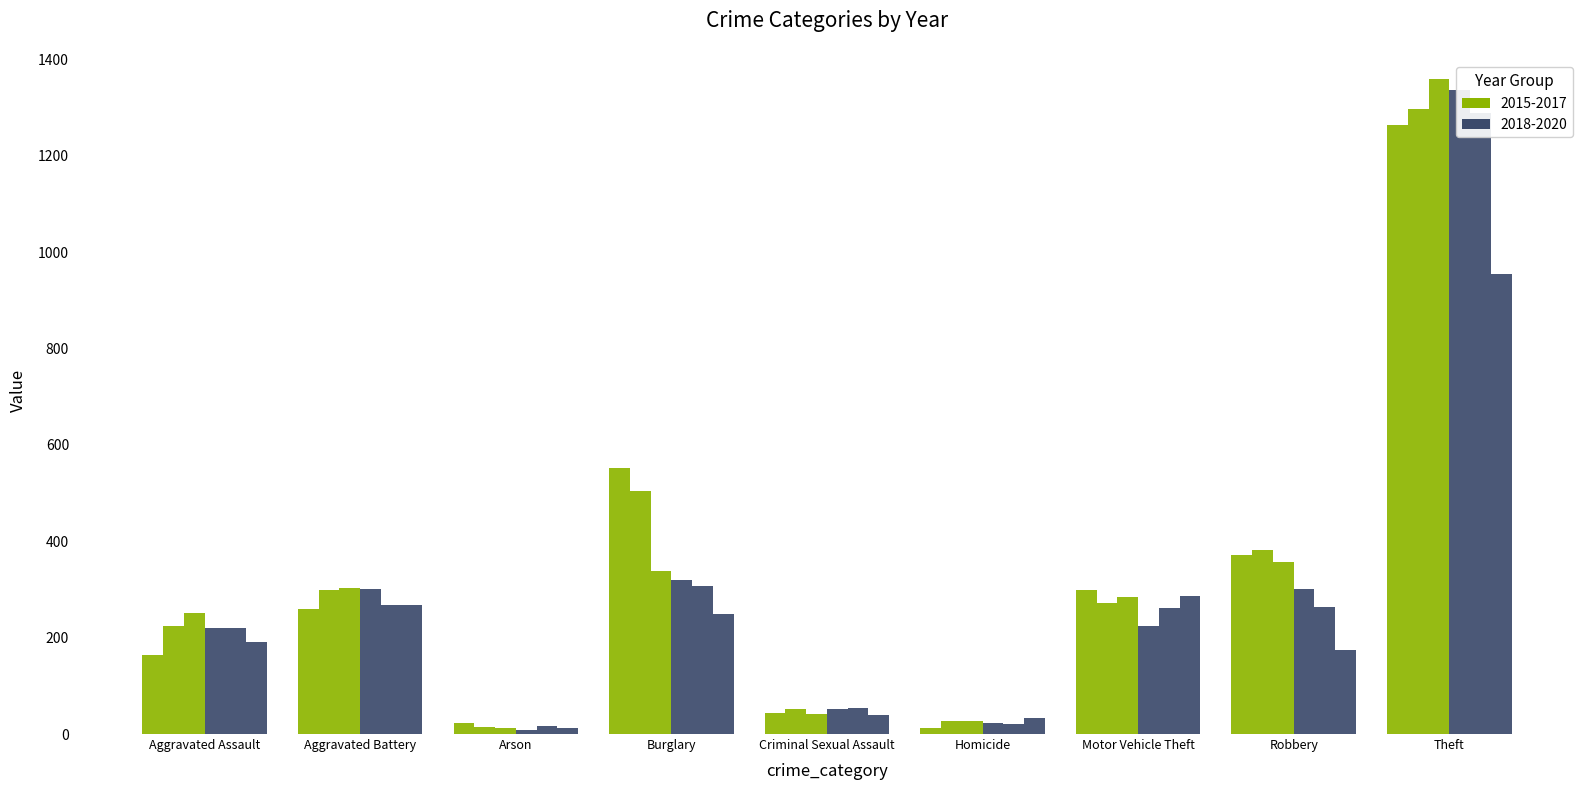

How many data points in 2019 are above 262?

4